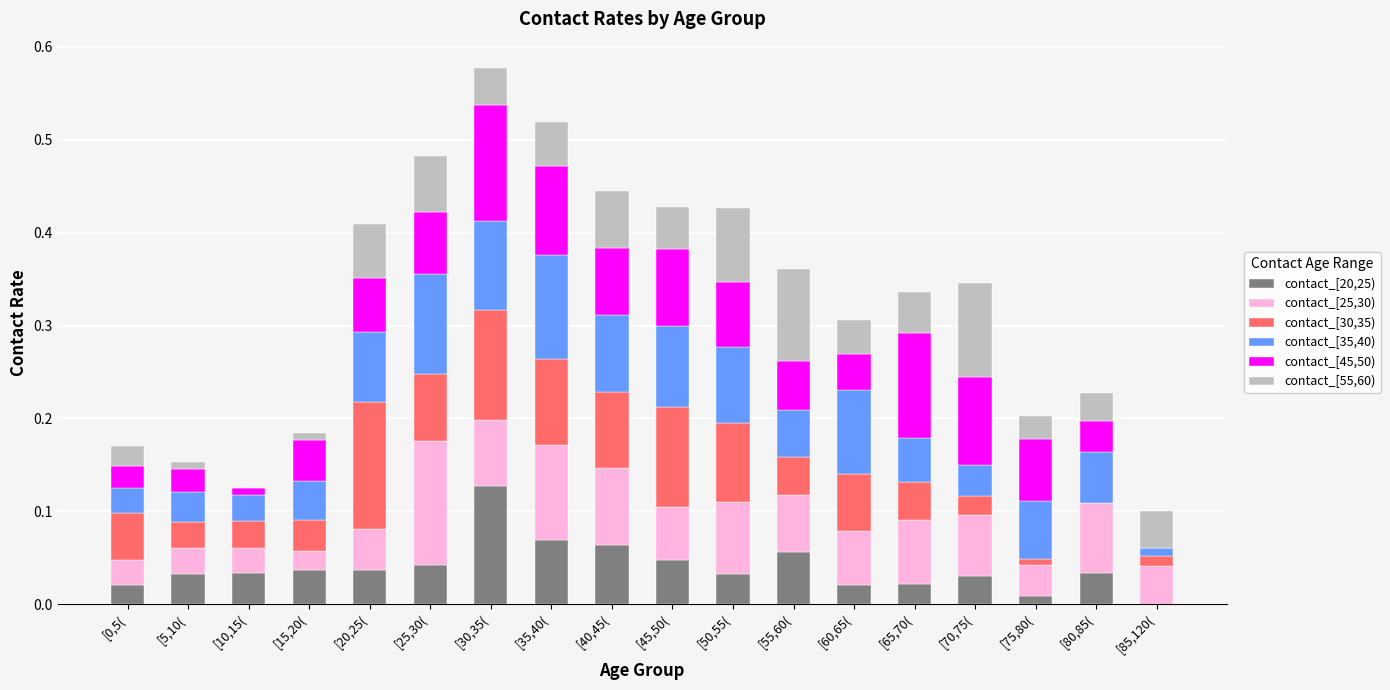

What is the sum of all contact_[20,25) values?

0.7